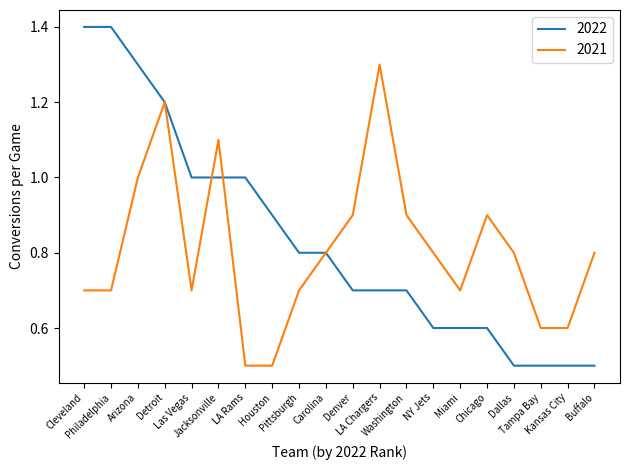

What is the total value across all series at Tampa Bay?

1.1